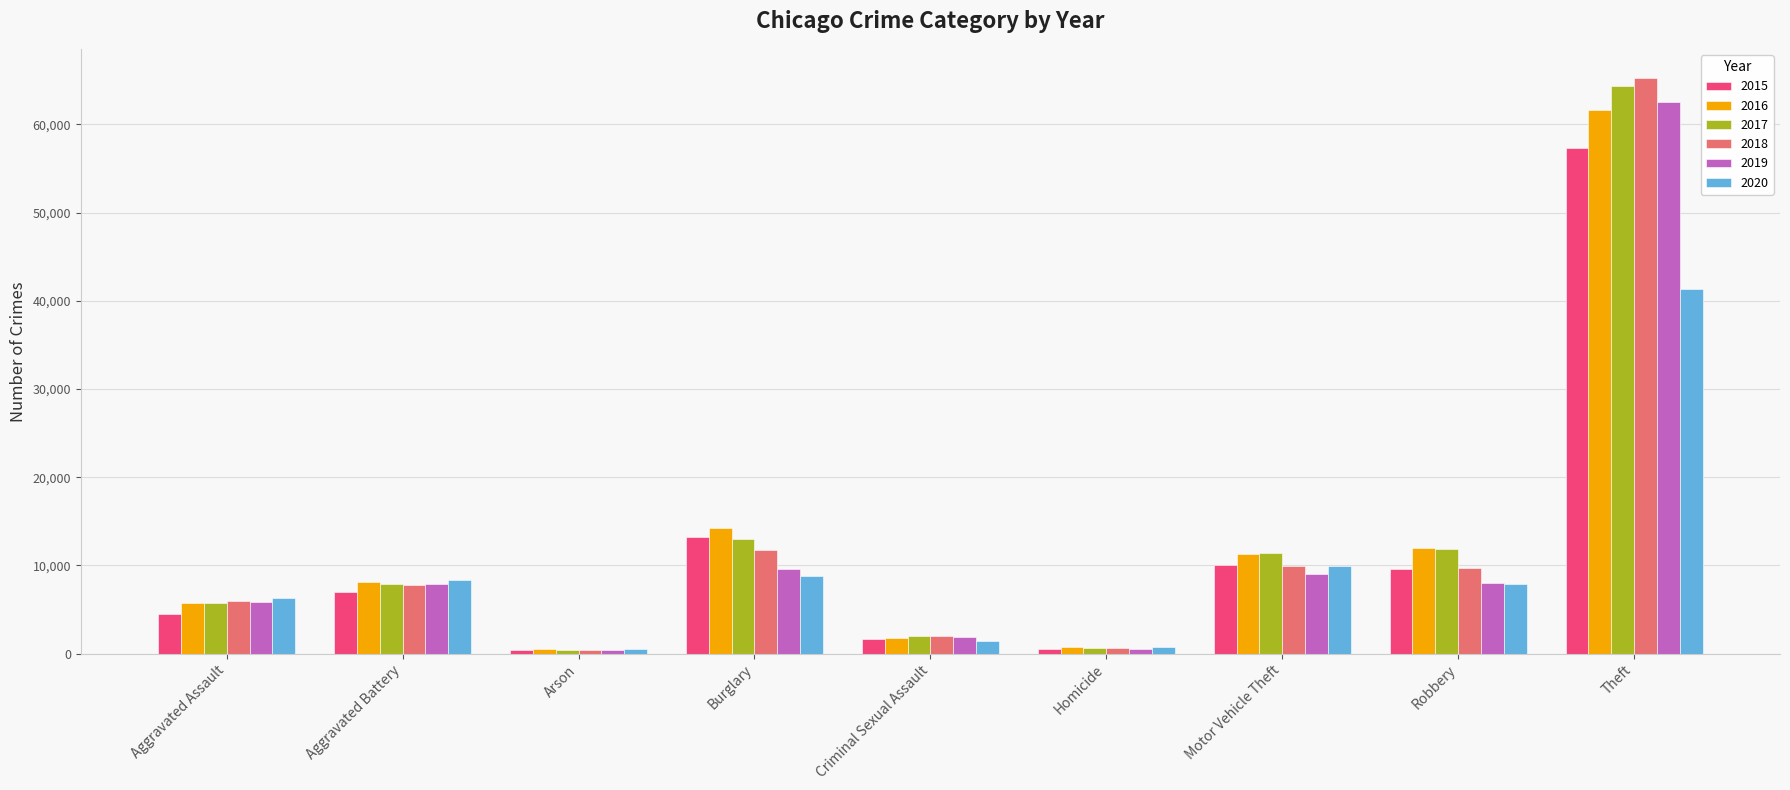

What is the lowest value of the 2015 series?

448